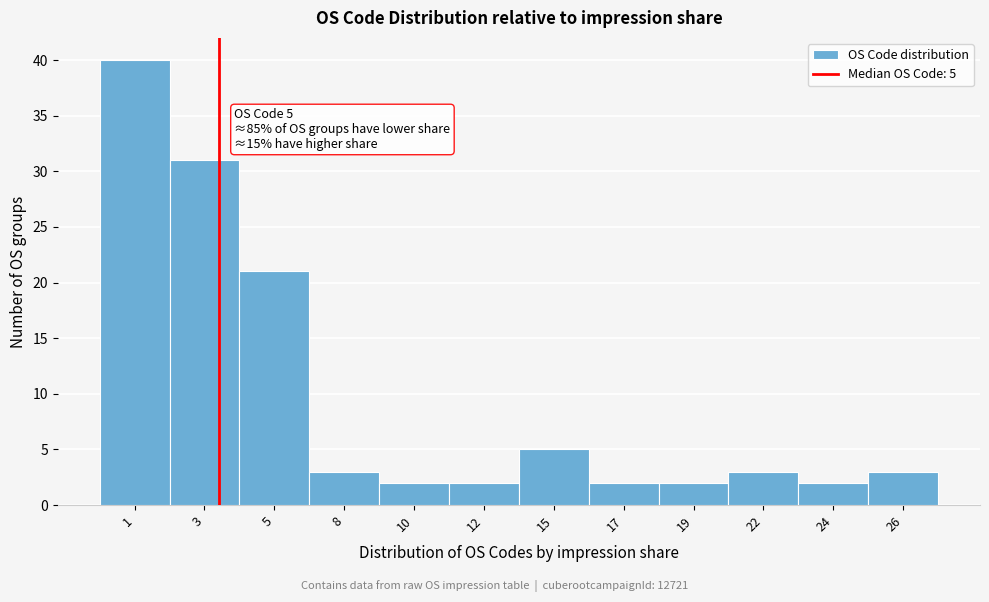

Reading left to right, transcribe all the data shown in this chart.

40	31	21	3	2	2	5	2	2	3	2	3